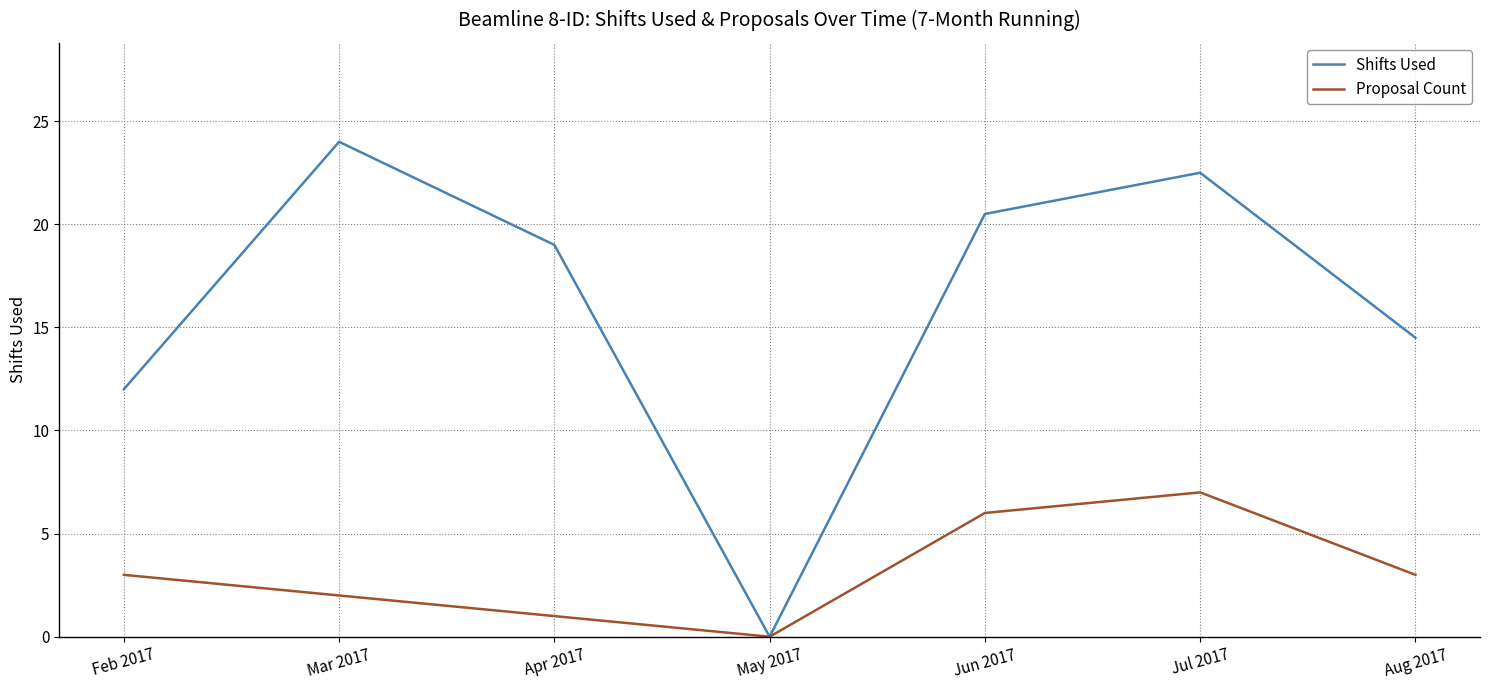

Which series has the largest total across all categories?

Shifts Used